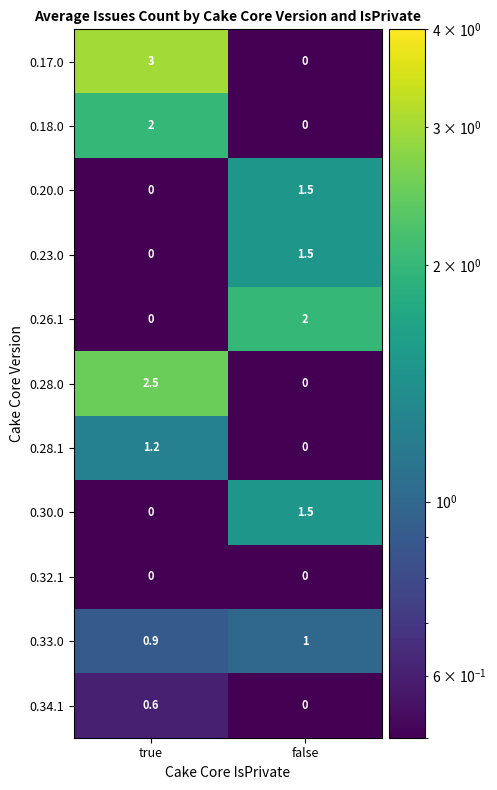

What is the spread (max minus min) of values at true?

3.0